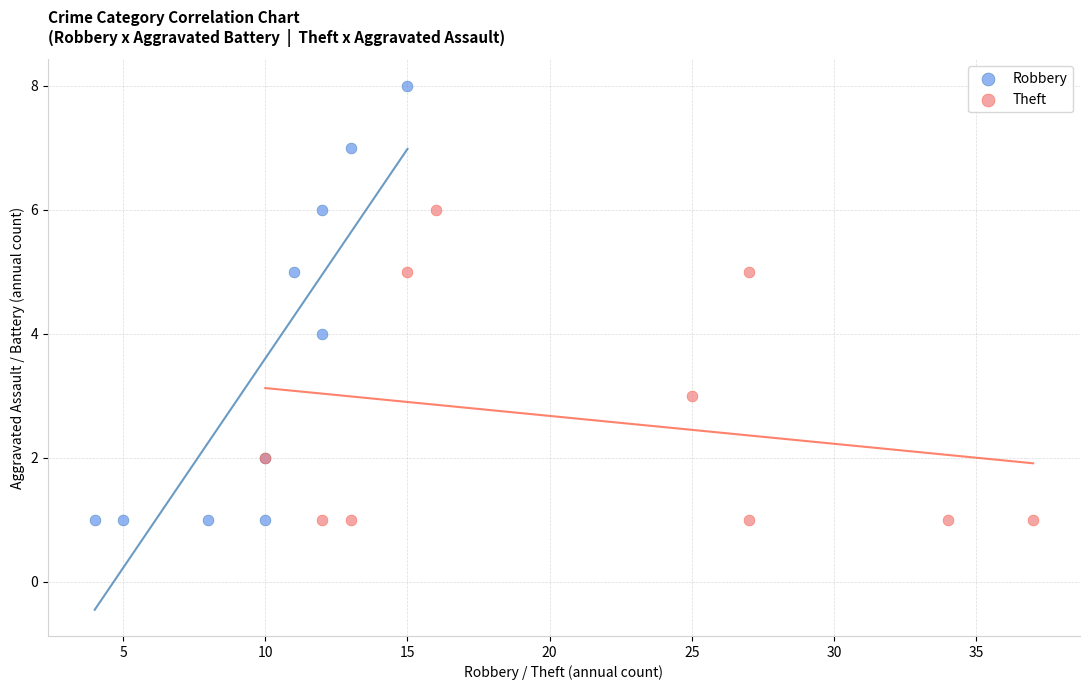

Which series has the widest spread of Y values?

Robbery